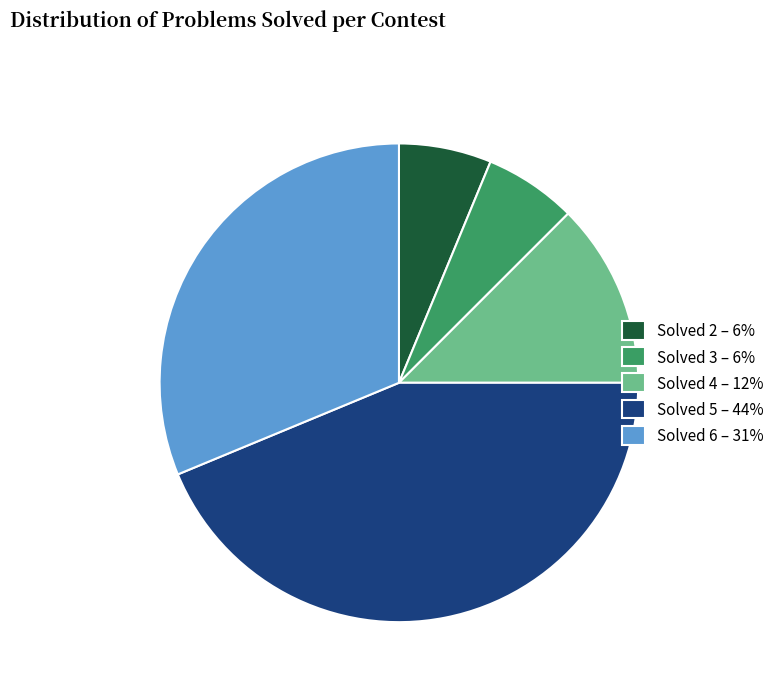

Which has a higher value, Solved 6 or Solved 2?

Solved 6